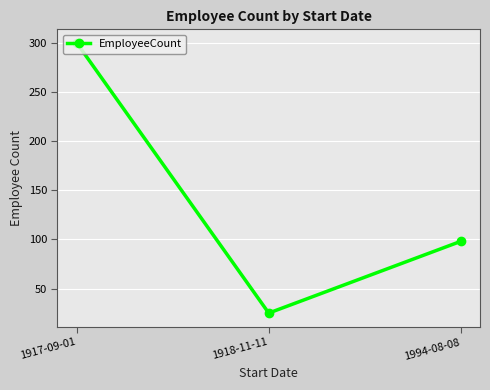

Reading left to right, transcribe all the data shown in this chart.

300	25	98